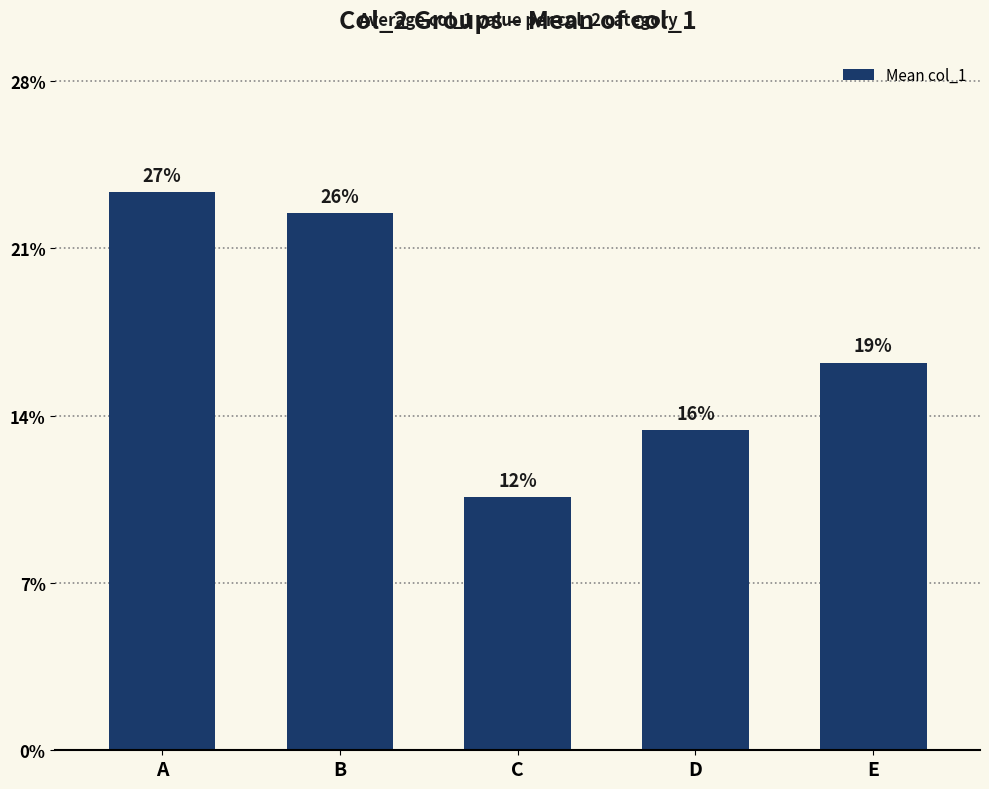

How many bars are there in total?

5